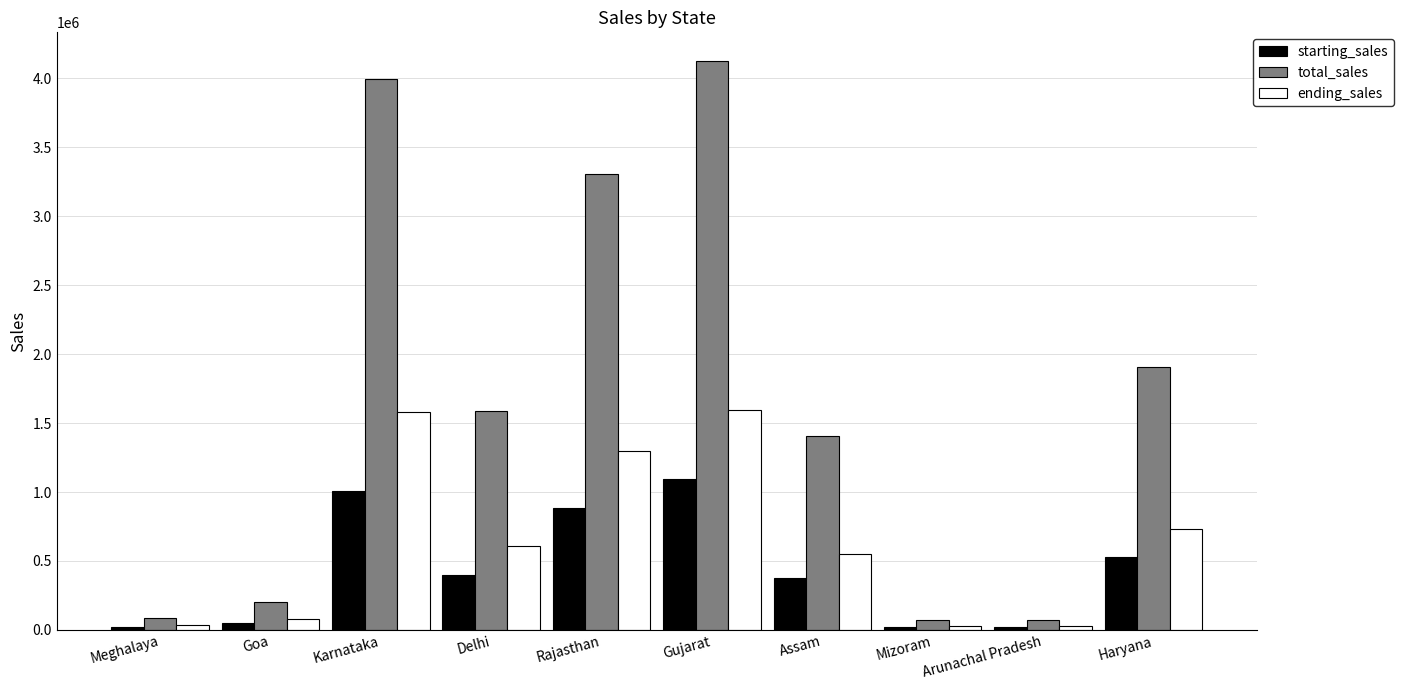

What is the maximum value for starting_sales?

1094872